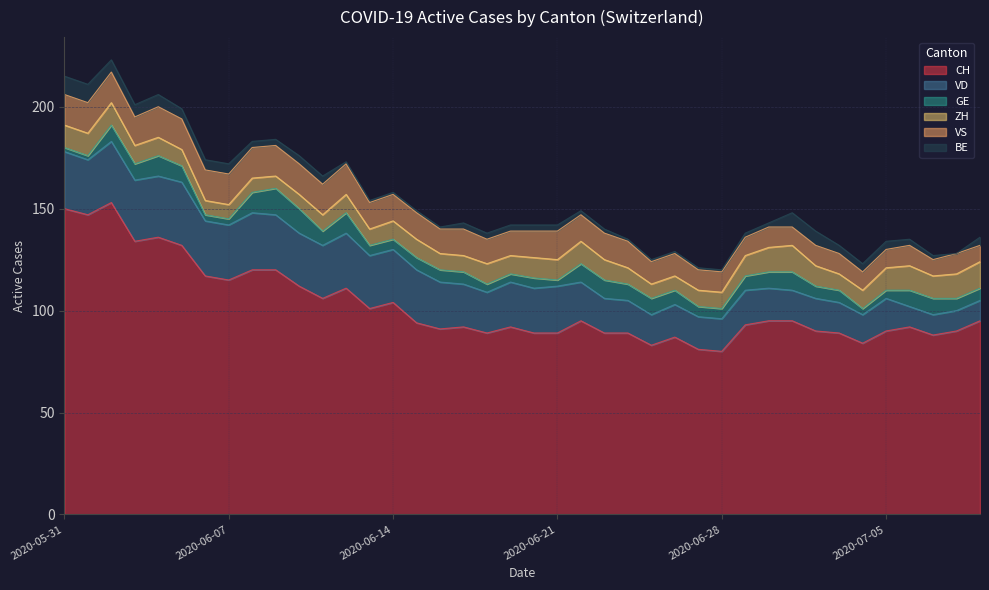

The value of BE at 2020-06-03 is 3. True or false?

False